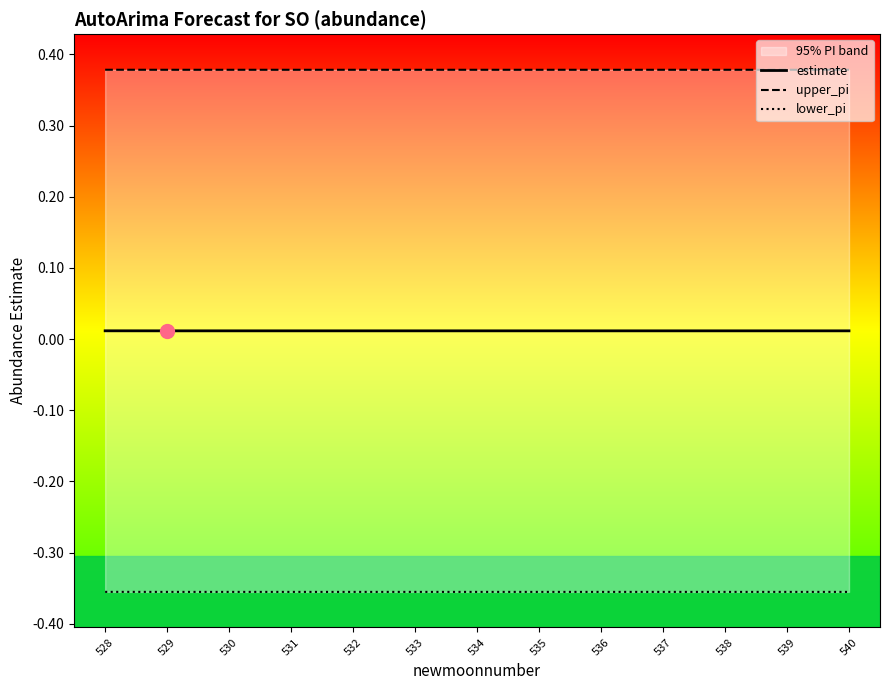

True or false: estimate has more than 1 points higher than both neighbors.

False